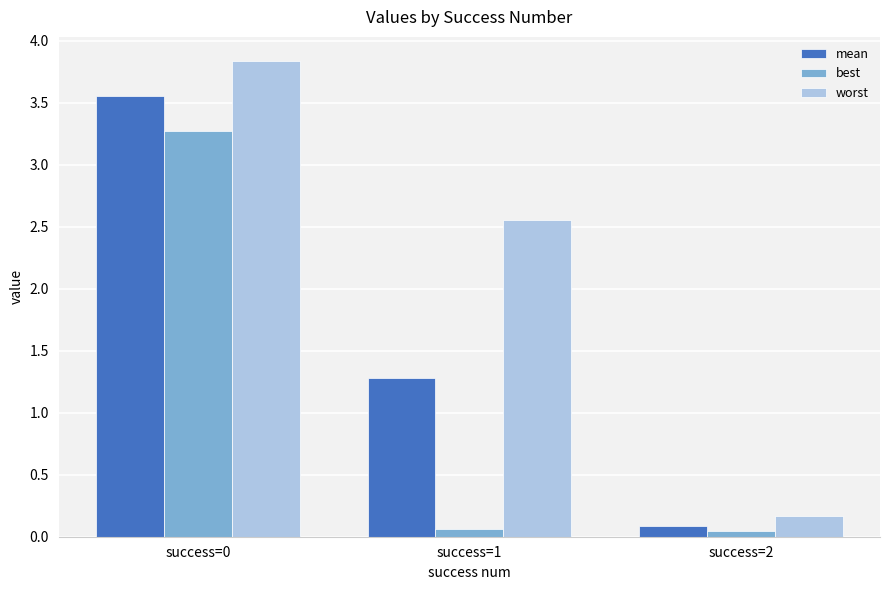

What is the sum of all best values?

3.4